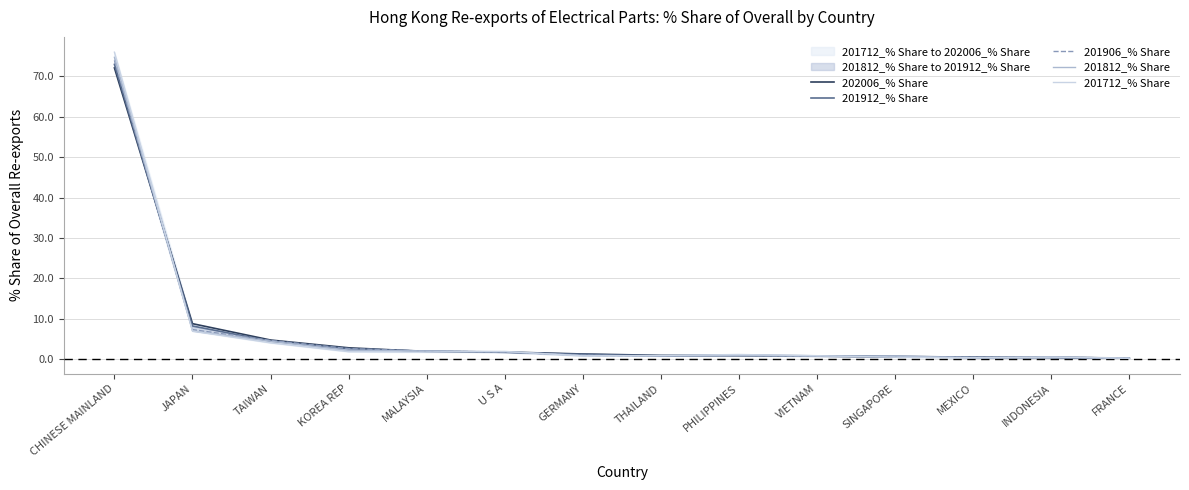

What is the highest value of the 201712_% Share series?

76.0